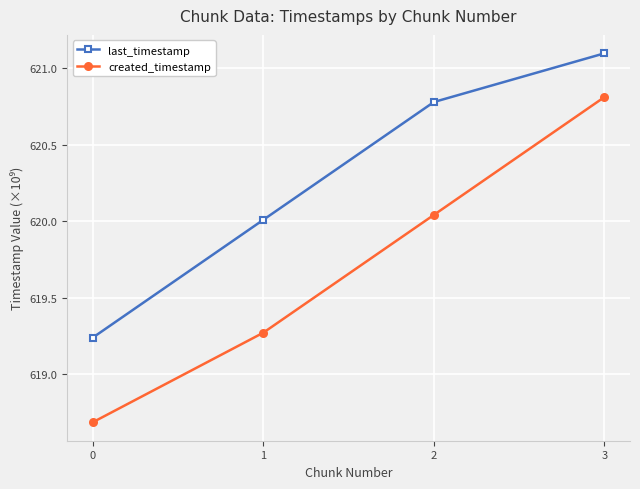

How many lines are shown in the chart?

2